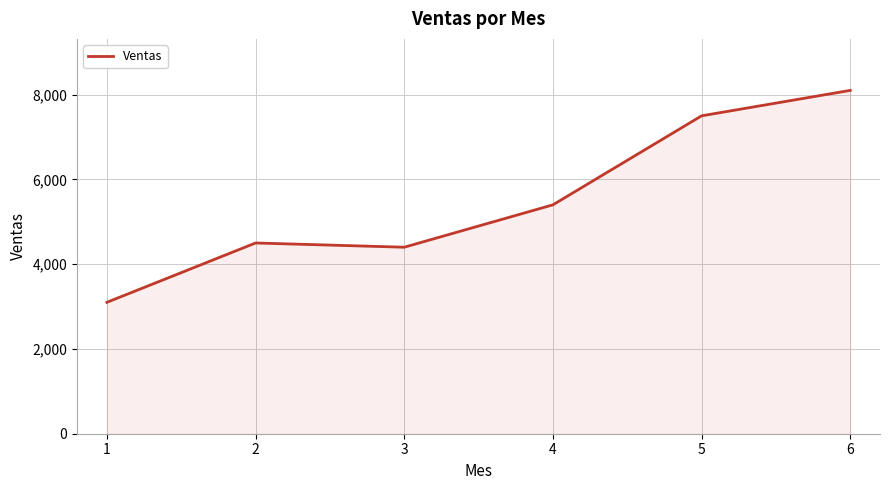

What is the sum of all values?

33000